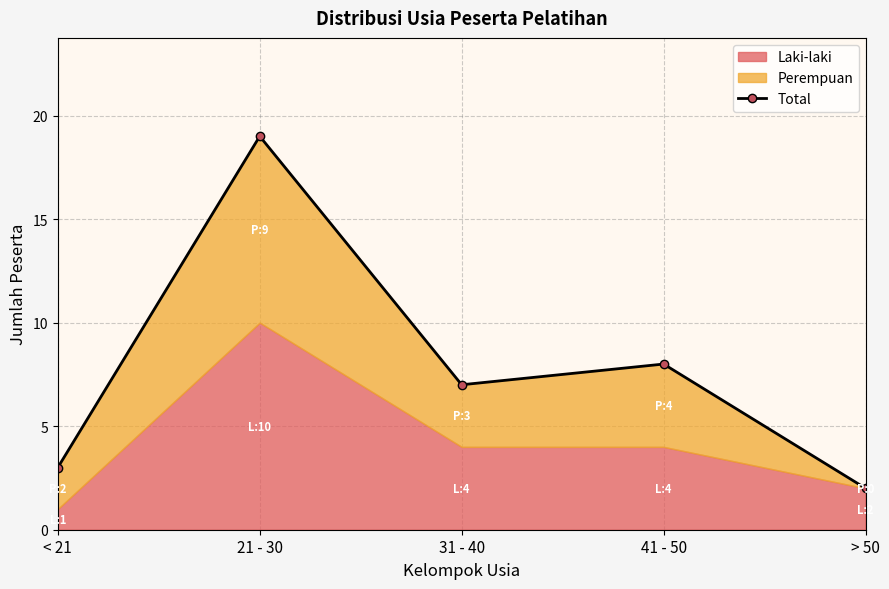

What is the label of the 4th point from the left?

41 - 50